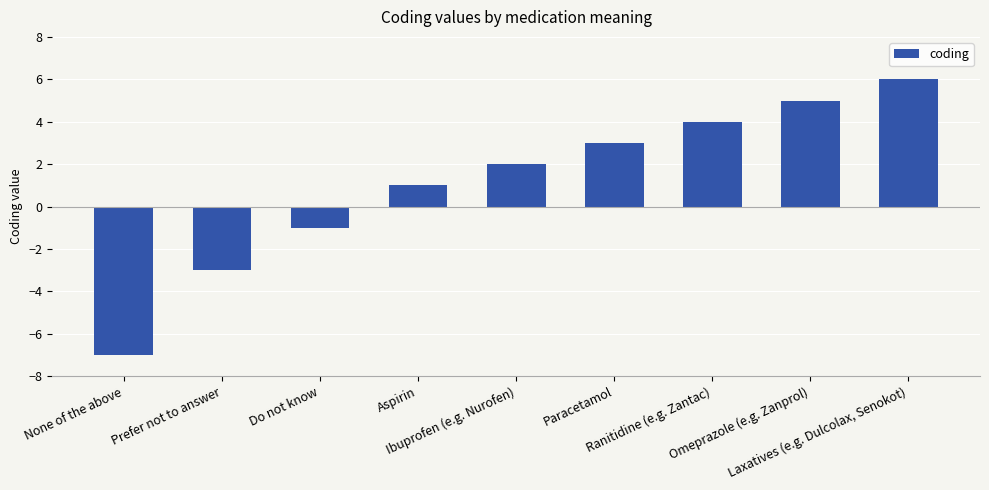

Is it true that the value at Laxatives (e.g. Dulcolax, Senokot) is 6?

True